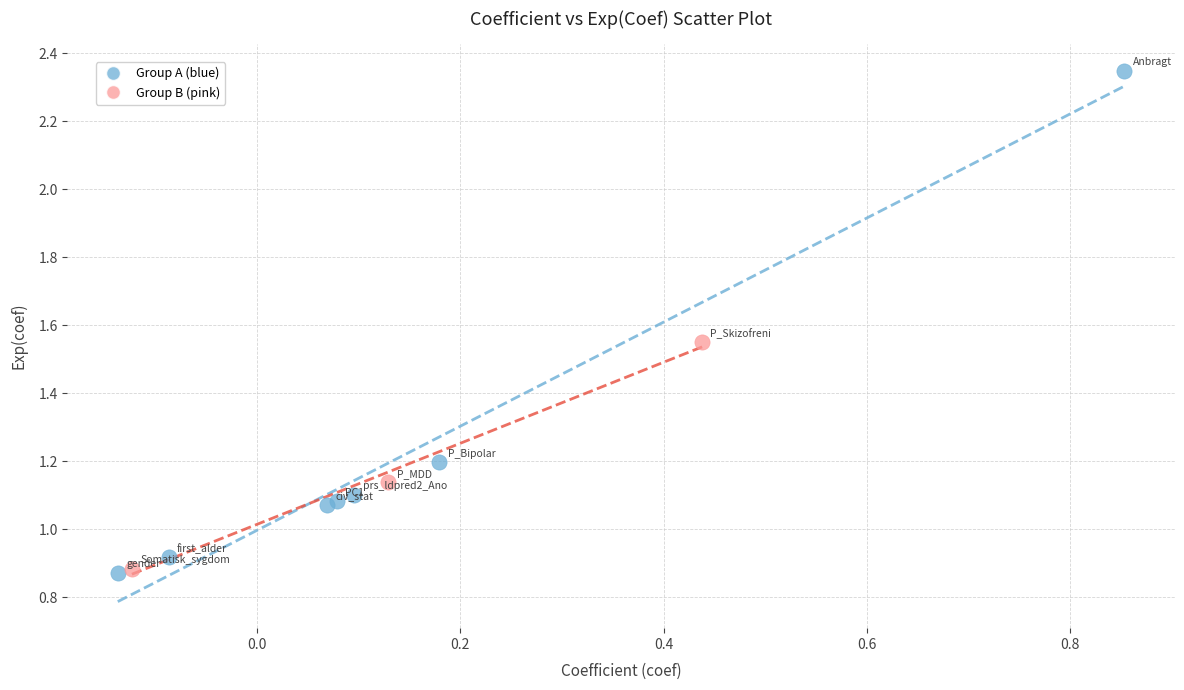

Which series contains the highest Y value?

Group A (blue)